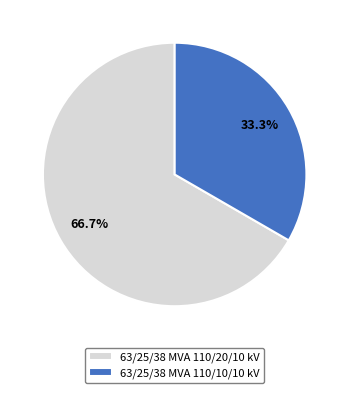

To the nearest percent, what is the average slice percentage?

50%